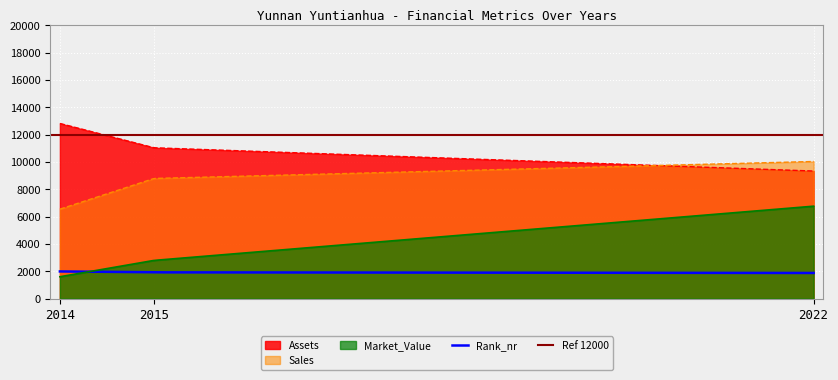

What is the total value across all series at 2015?

24554